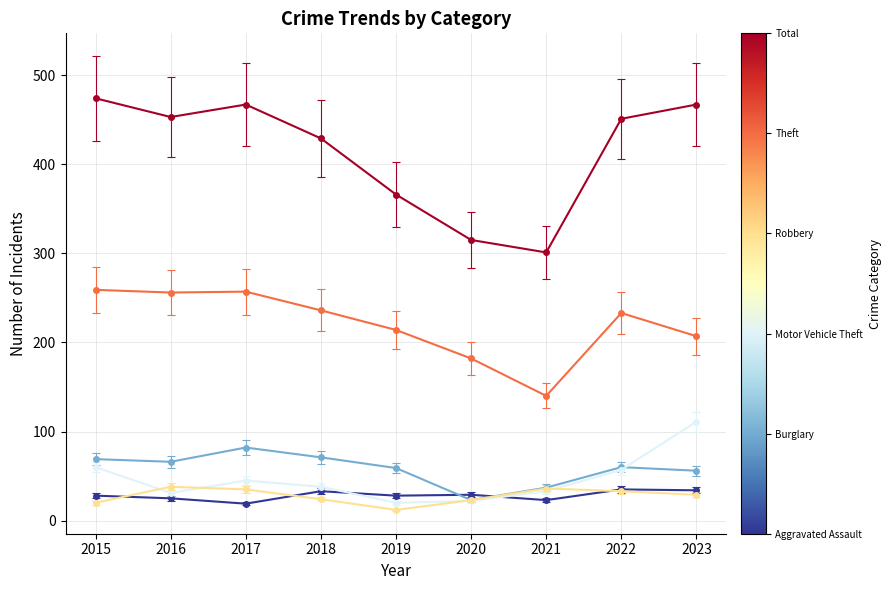

What is the spread (max minus min) of values at 2017?

448